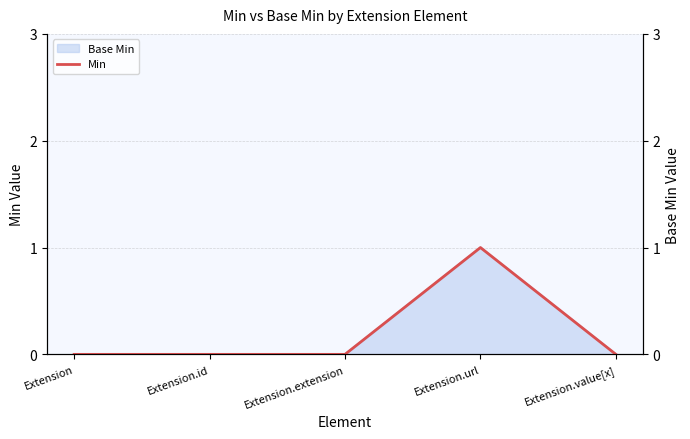

True or false: Base Min has a value of 1 at Extension.url.

True